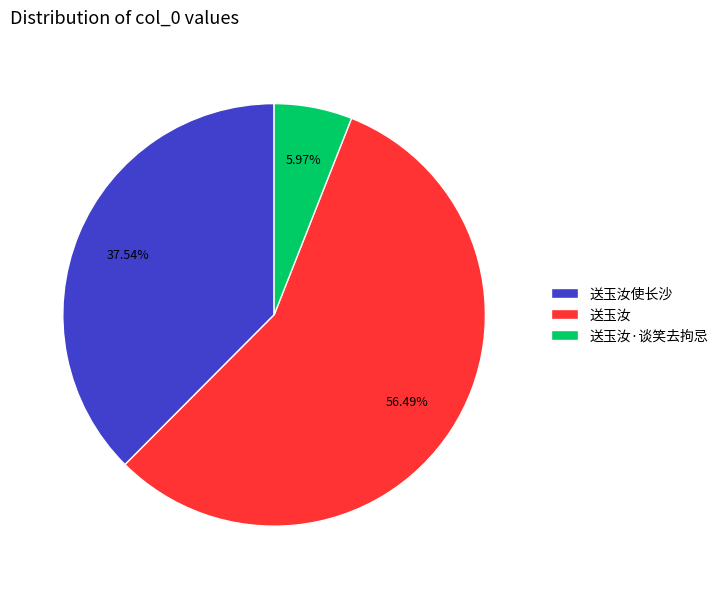

Count the number of slices in the pie.

3